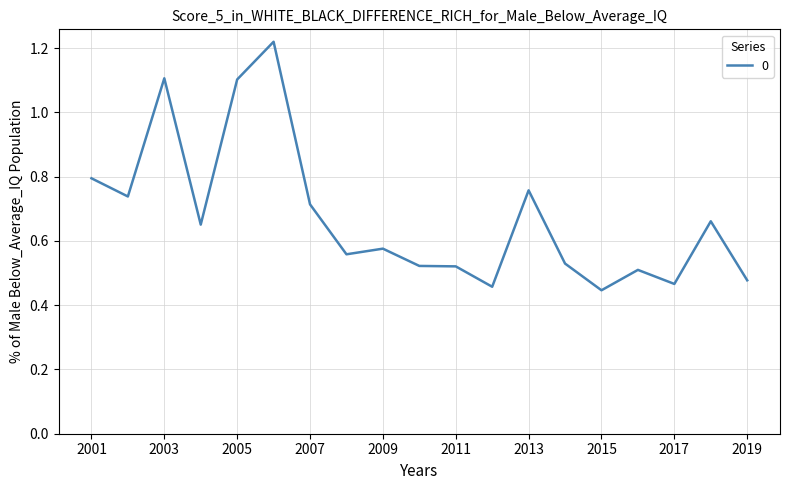

What is the minimum value shown in the chart?

0.4